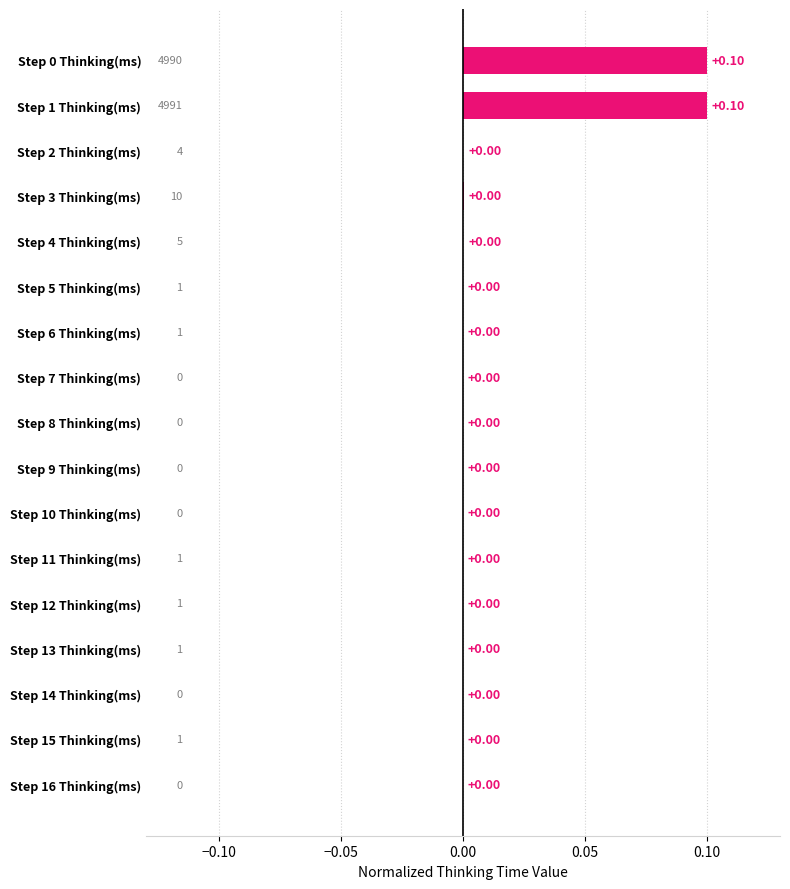

How many categories are shown in the chart?

17